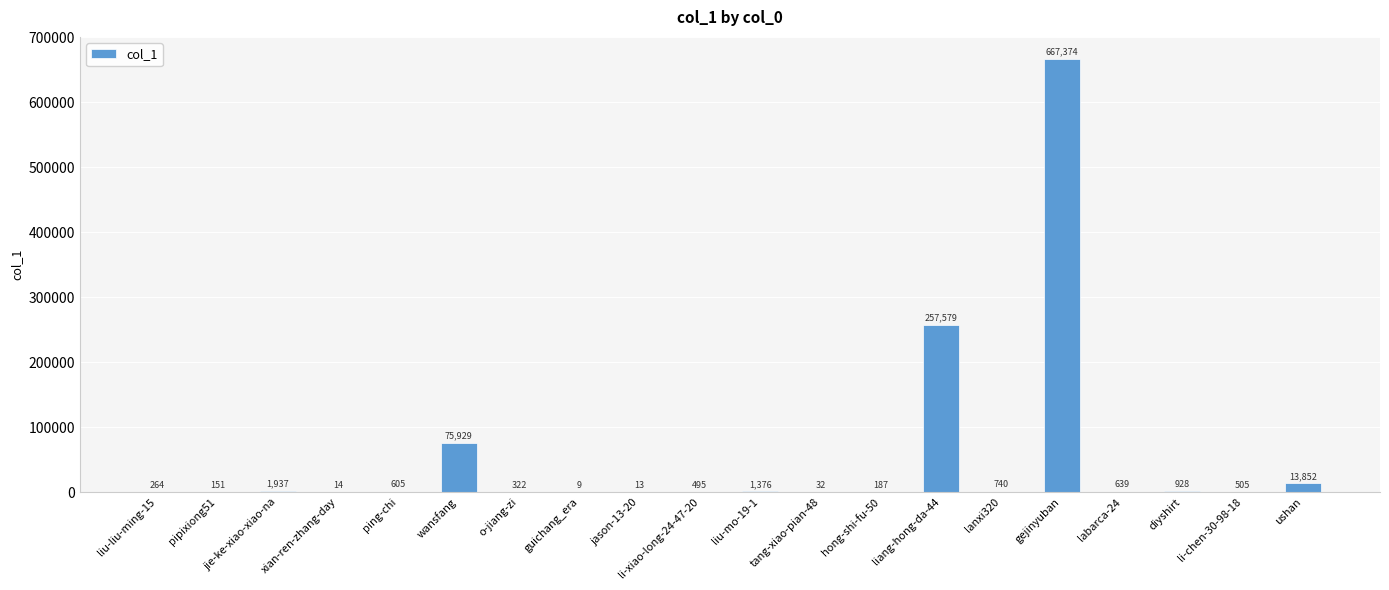

Between pipixiong51 and jason-13-20, which is larger?

pipixiong51